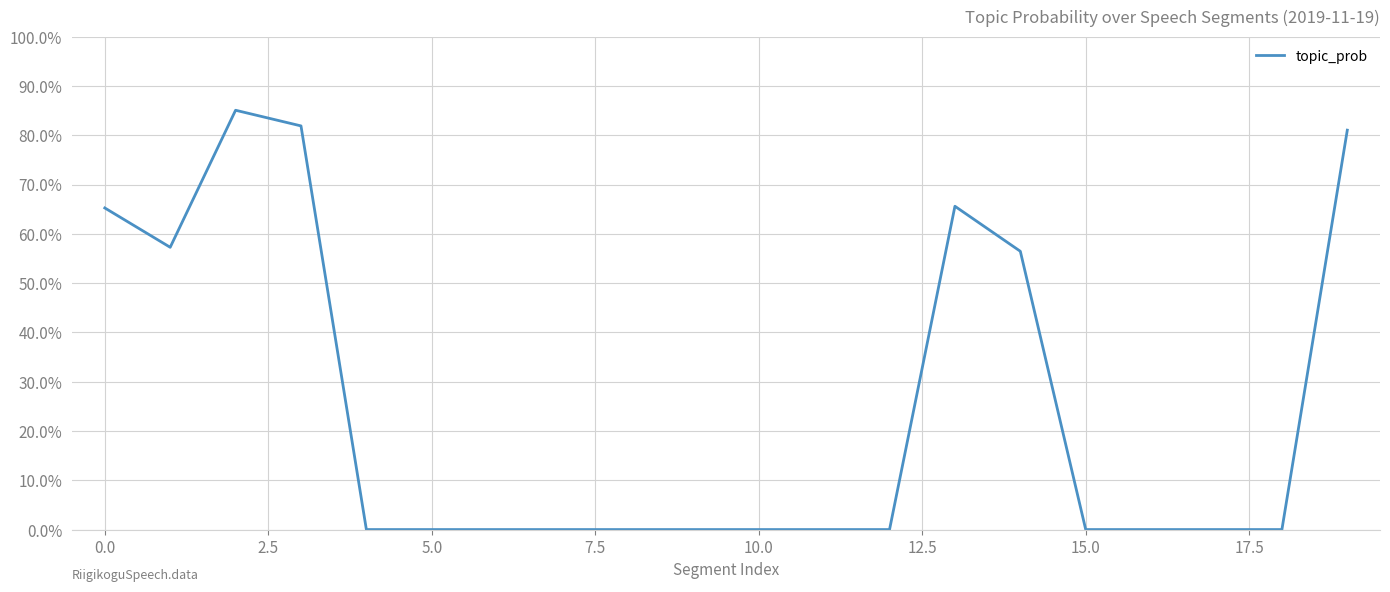

How many points are lower than both their immediate neighbors (excluding endpoints)?

1